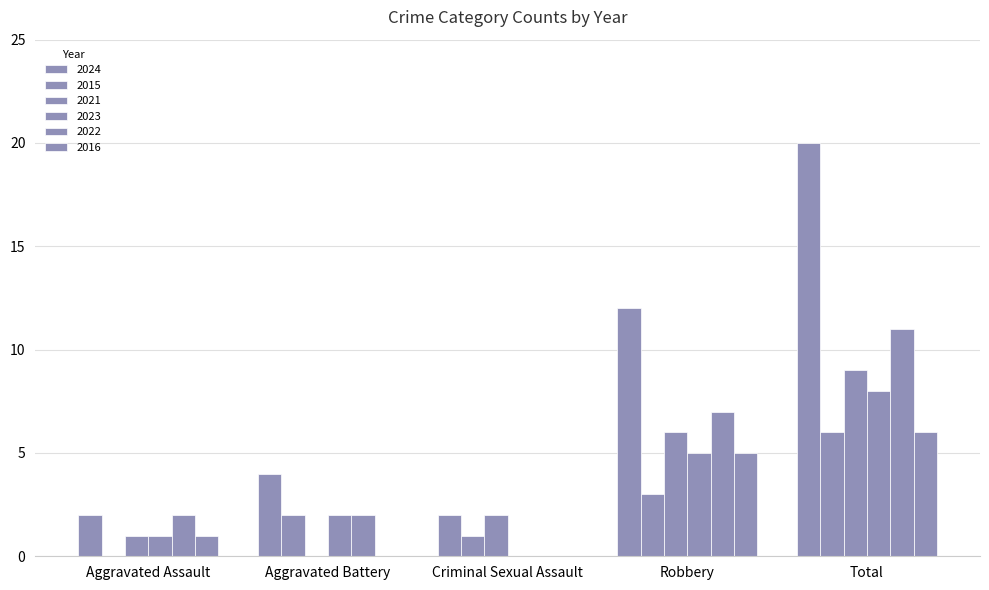

How many values in 2022 are above zero?

4